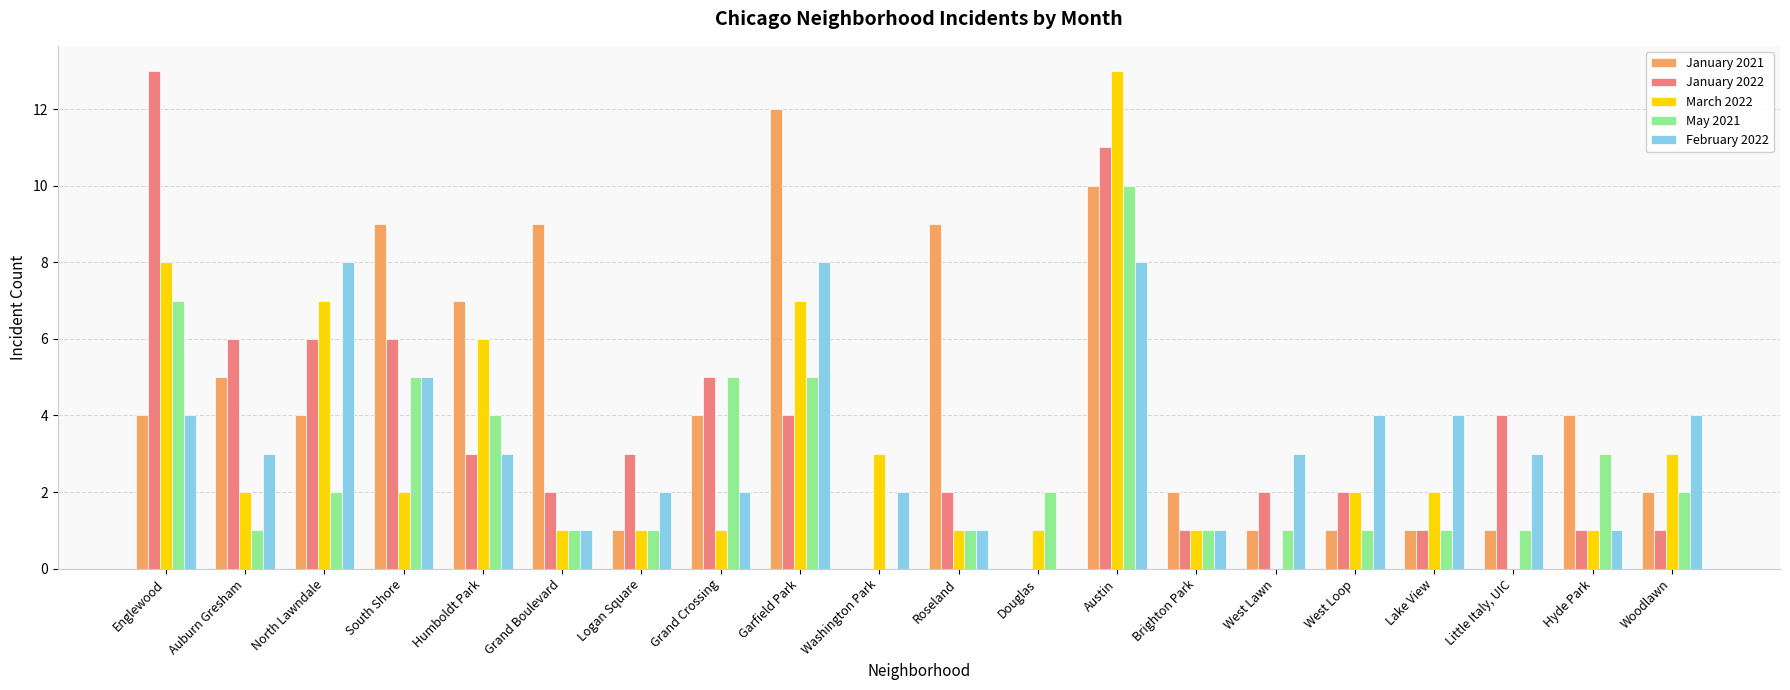

How many values in May 2021 are above zero?

19